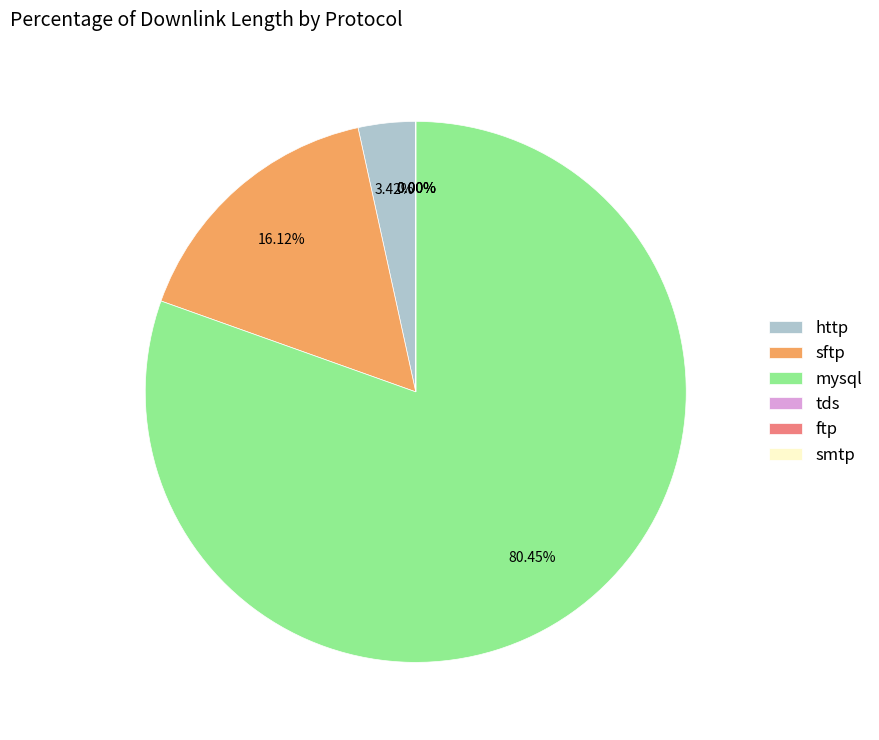

Which category has the biggest portion of the pie?

mysql